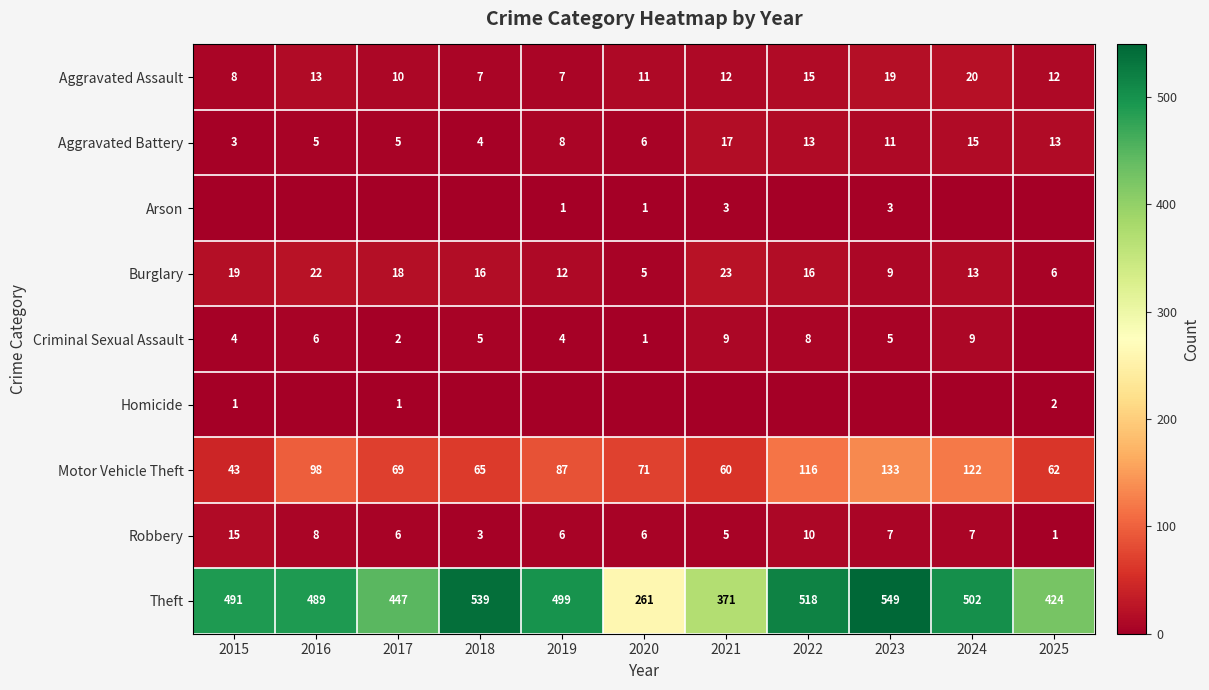

How many categories are shown in the chart?

11